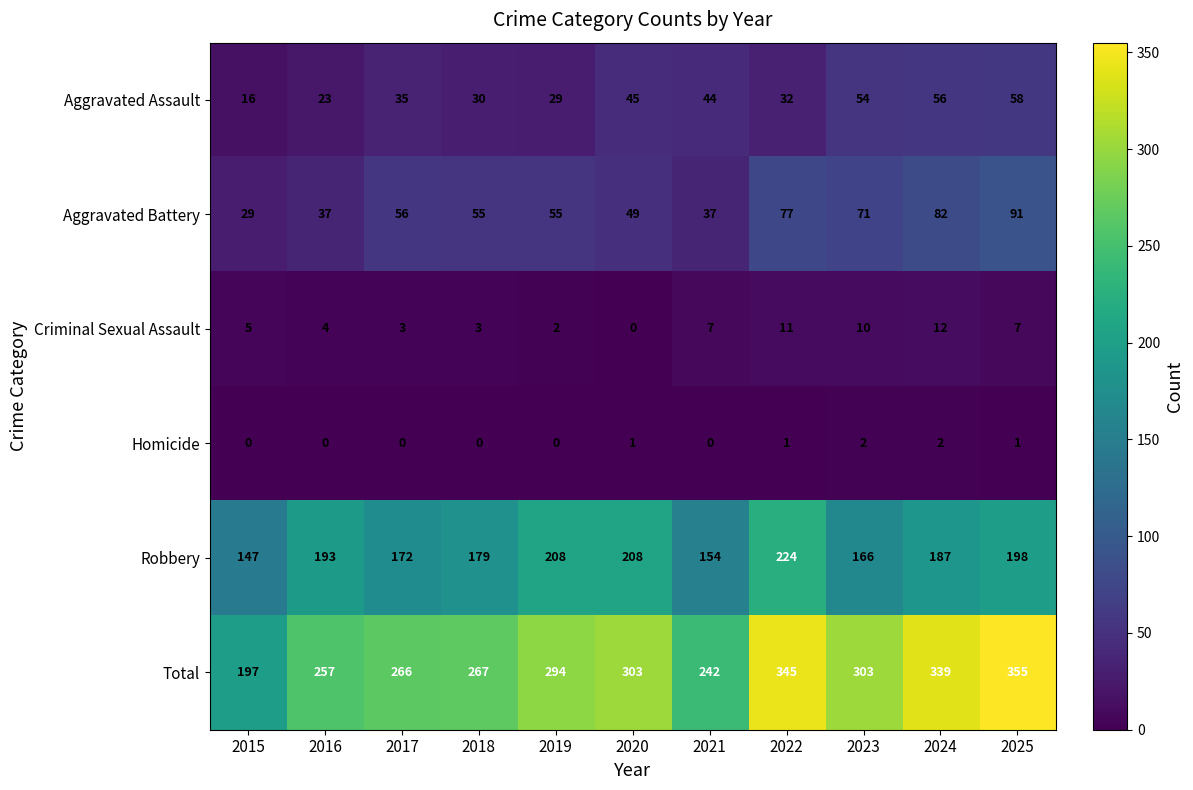

The value of Criminal Sexual Assault at 2015 is 5. True or false?

True